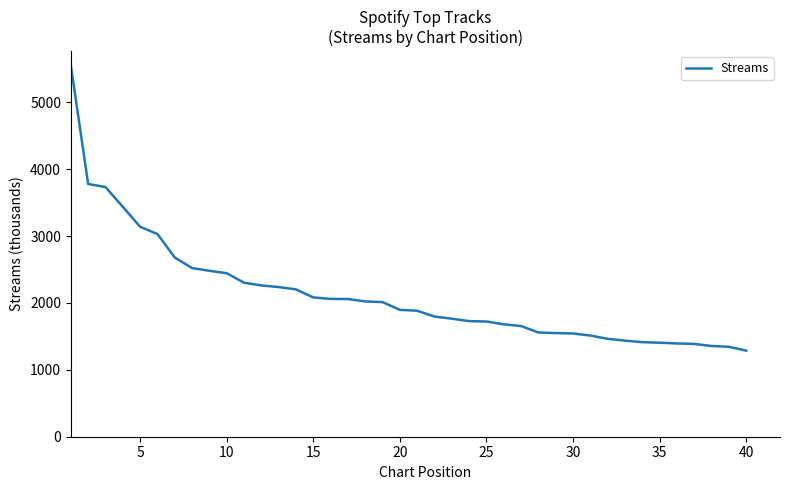

What is the difference between the maximum and minimum values?

4262